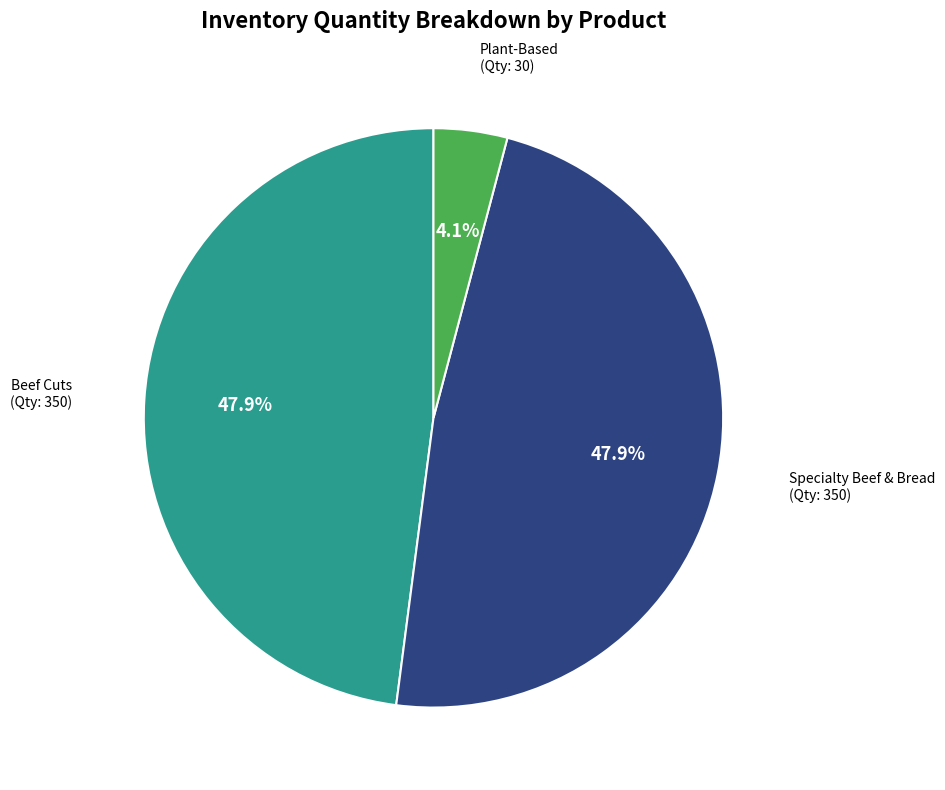

Is there any slice that represents more than half of the pie?

No